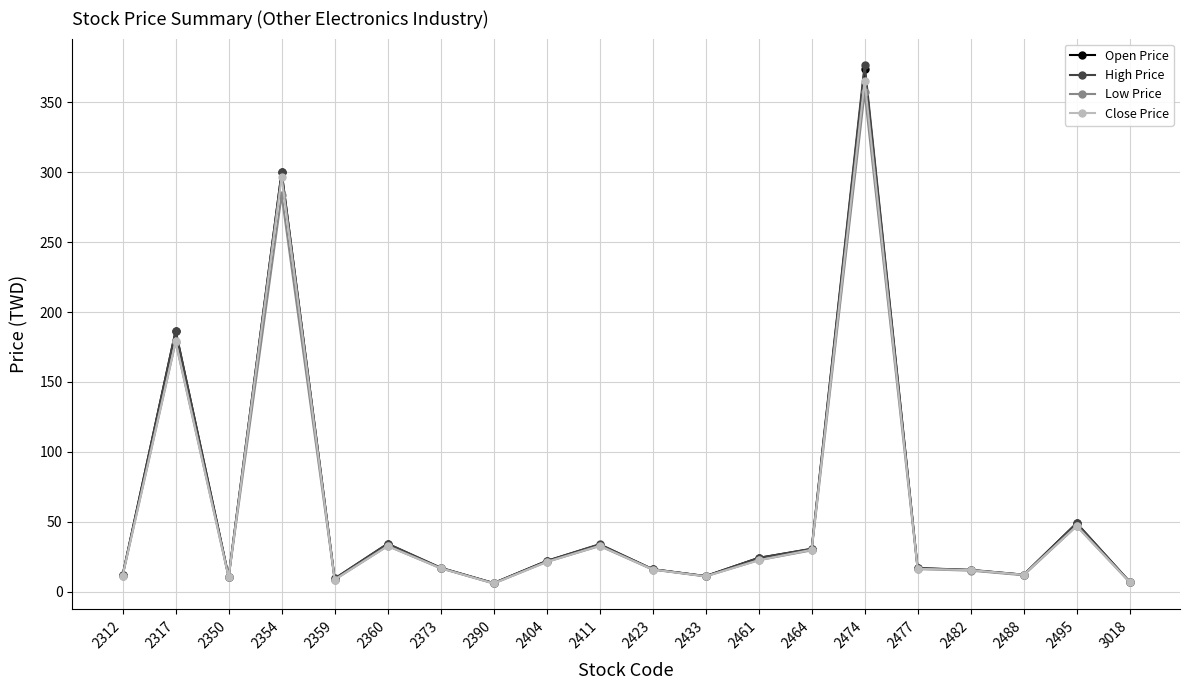

Is the value of Open Price at 2411 greater than the value of Low Price at 2373?

Yes